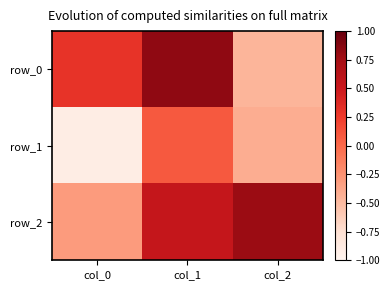

How many positive values does the row_0 series have?

2